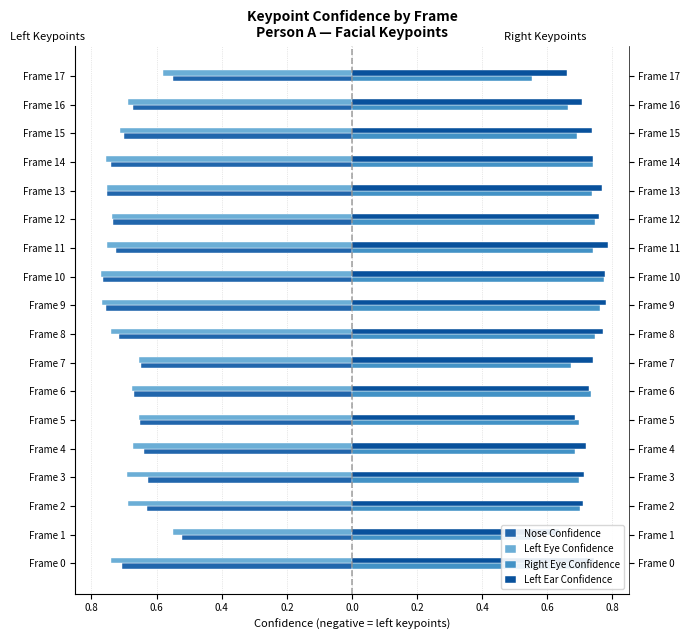

What are all the series names shown in the legend?

Nose Confidence, Left Eye Confidence, Right Eye Confidence, Left Ear Confidence